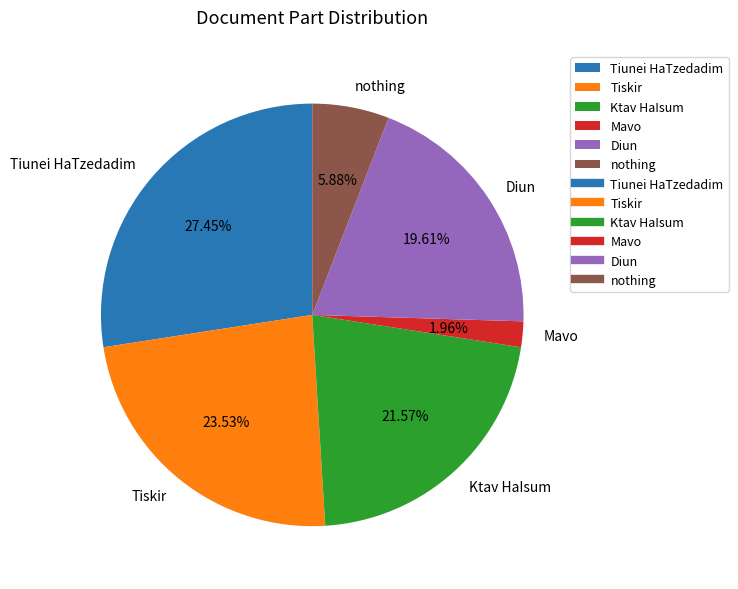

Is the sum of nothing and Tiunei HaTzedadim greater than half?

No